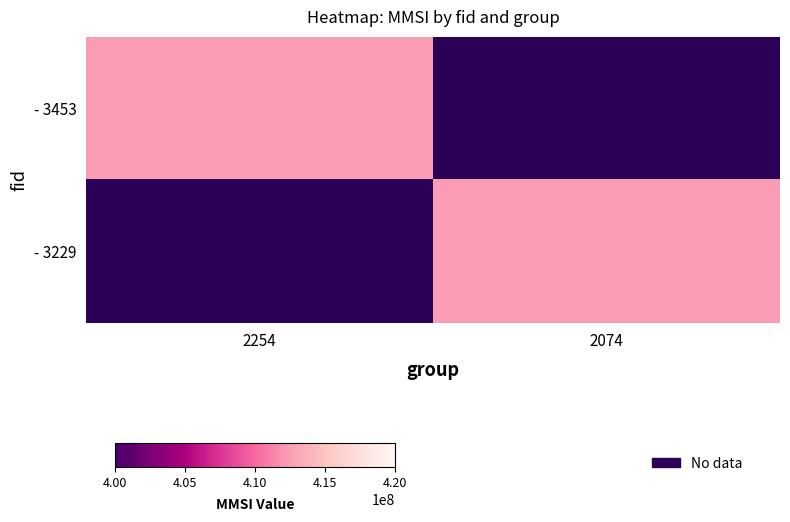

What is the sum of all 3453 values?

412415195